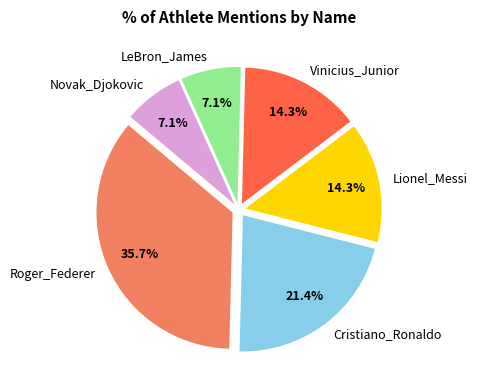

The Vinicius_Junior slice represents 14% of the pie. True or false?

True